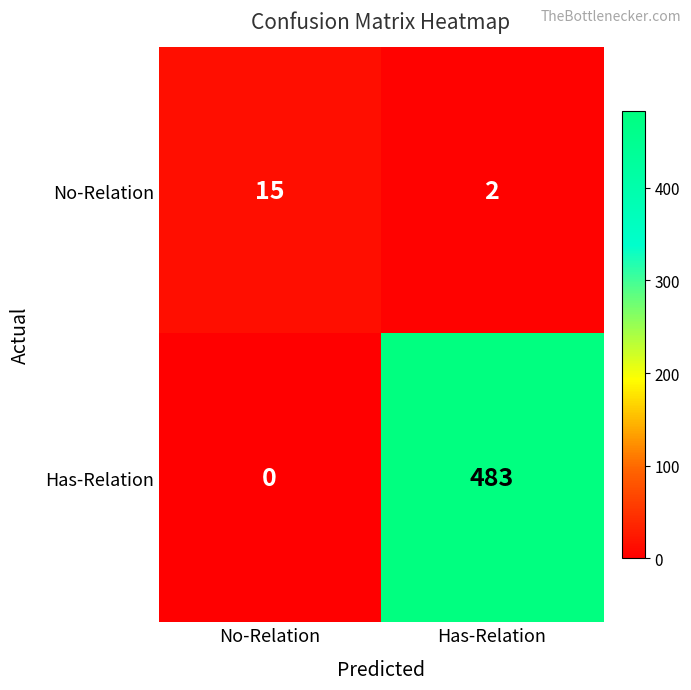

At which category is the sum across all series the highest?

Has-Relation